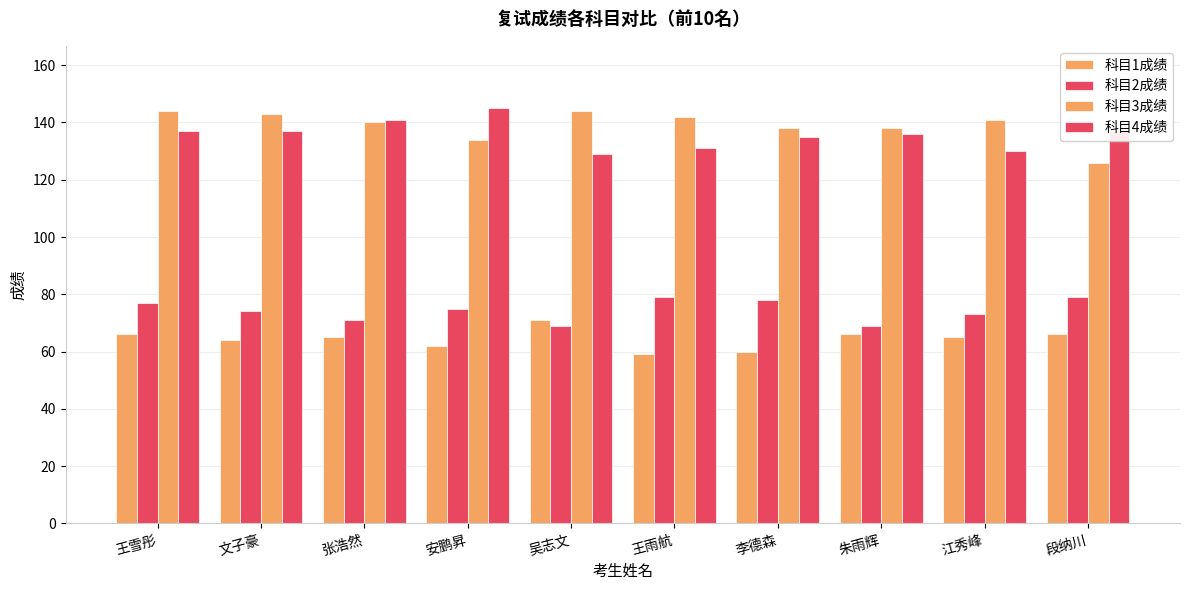

How many bars are there in total?

40